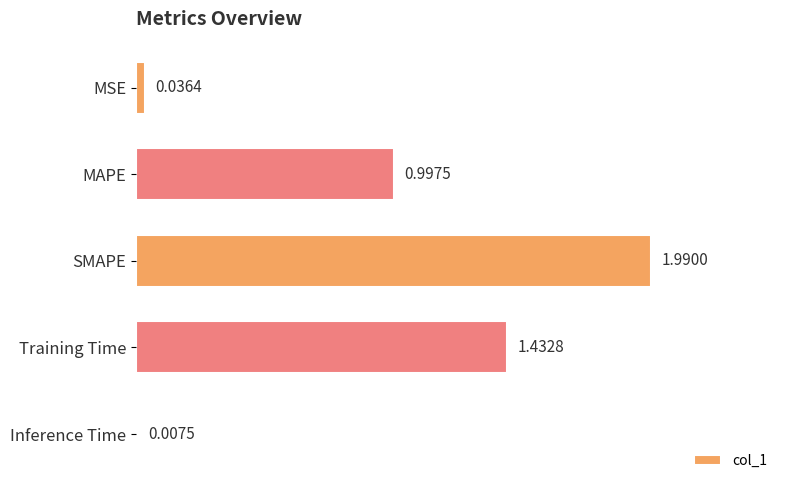

Rank the categories by value from lowest to highest.

Inference Time, MSE, MAPE, Training Time, SMAPE